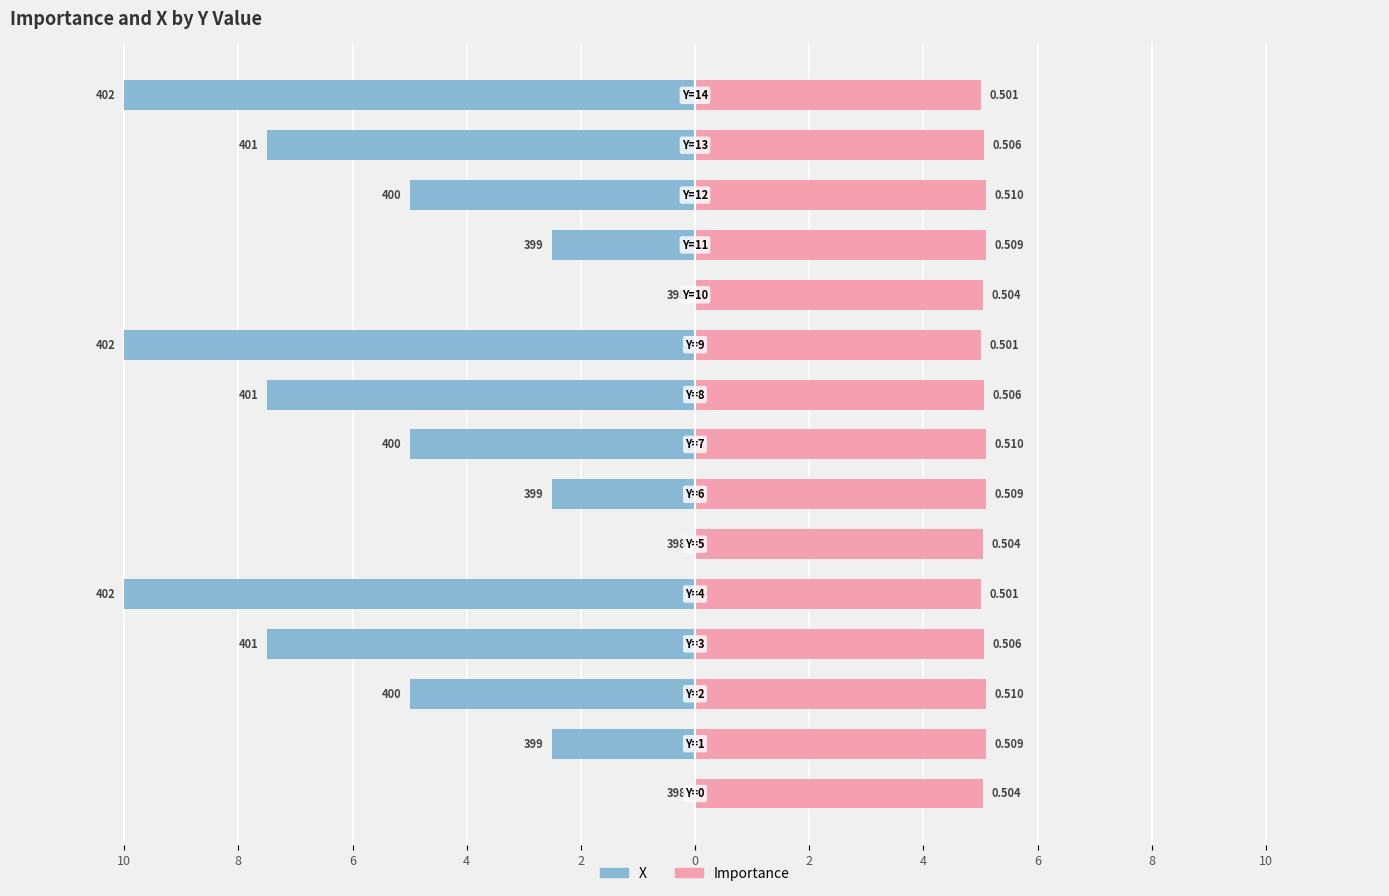

Reading right to left, transcribe all the data shown in this chart.

X: -10.0	-7.5	-5.0	-2.5	0.0	-10.0	-7.5	-5.0	-2.5	0.0	-10.0	-7.5	-5.0	-2.5	0.0
Importance: 5.0	5.1	5.1	5.1	5.0	5.0	5.1	5.1	5.1	5.0	5.0	5.1	5.1	5.1	5.0